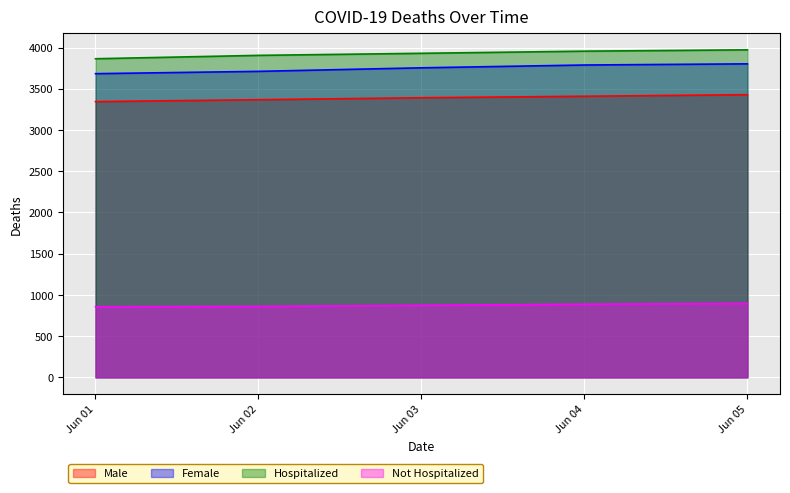

Is it true that Hospitalized equals 1949 at Jun 01?

False